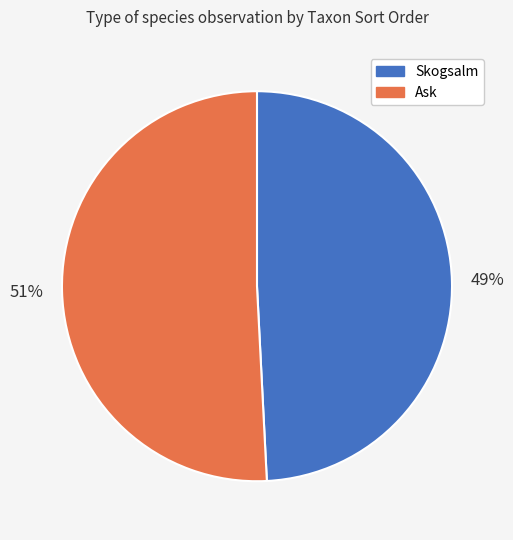

To the nearest percent, what percentage of the pie is Skogsalm?

49%